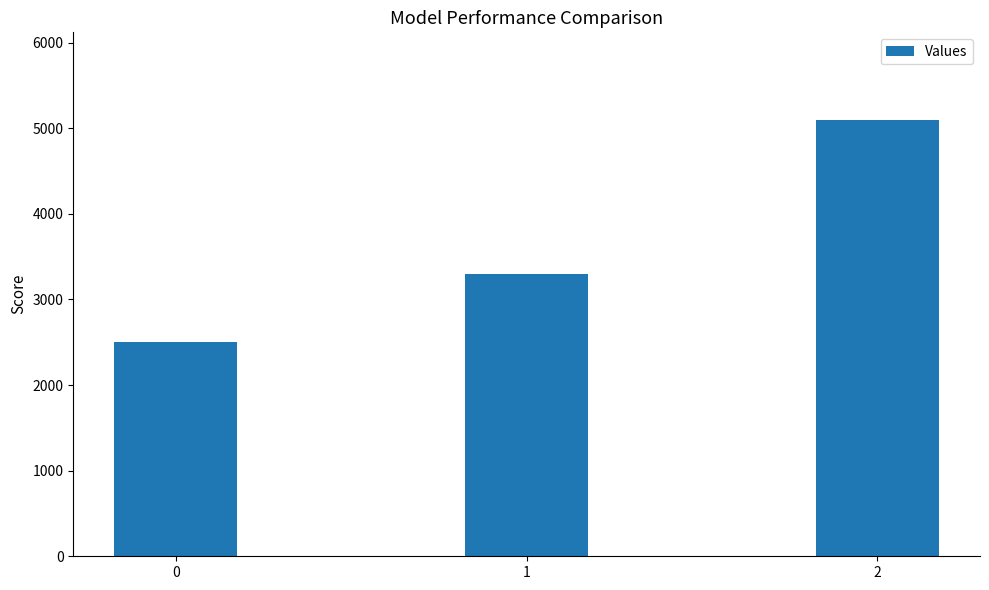

Which has a higher value, 1 or 0?

1